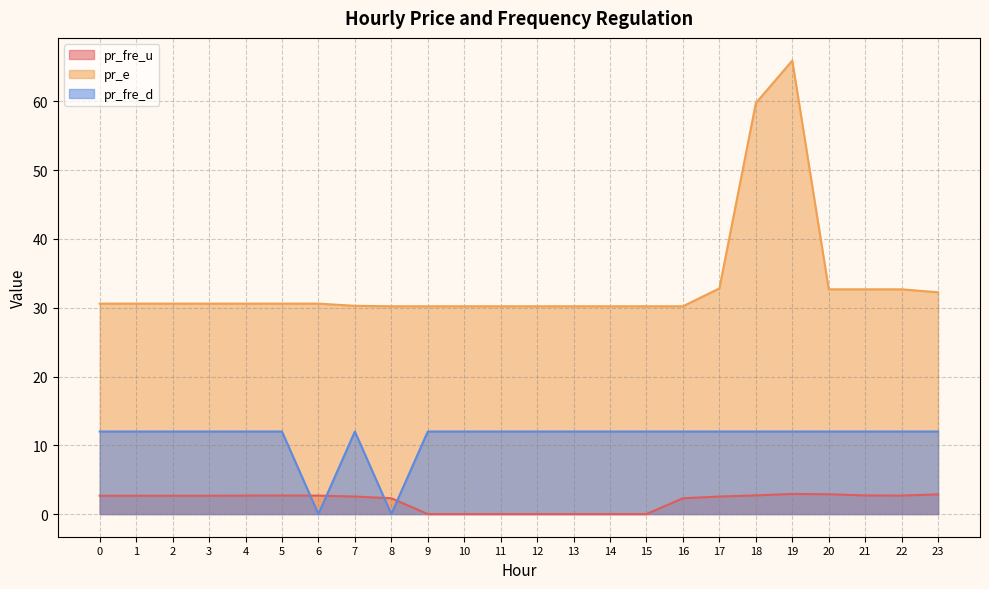

List the series in order of their overall mean, lowest first.

pr_fre_u, pr_fre_d, pr_e